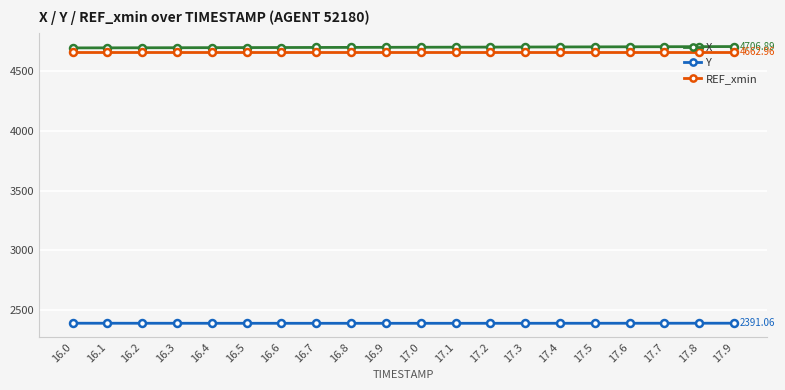

How many lines are shown in the chart?

3